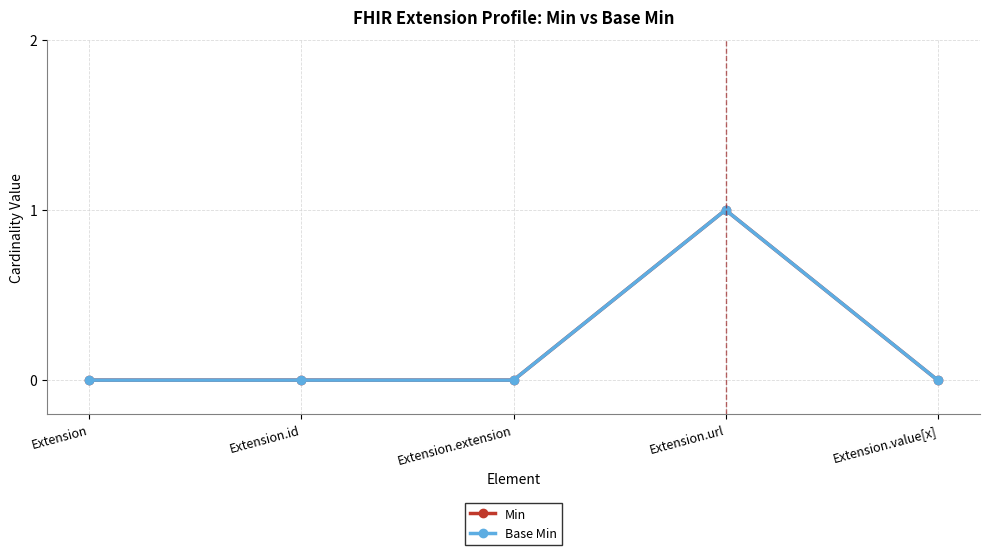

Is this an area chart (filled region under the line)?

No